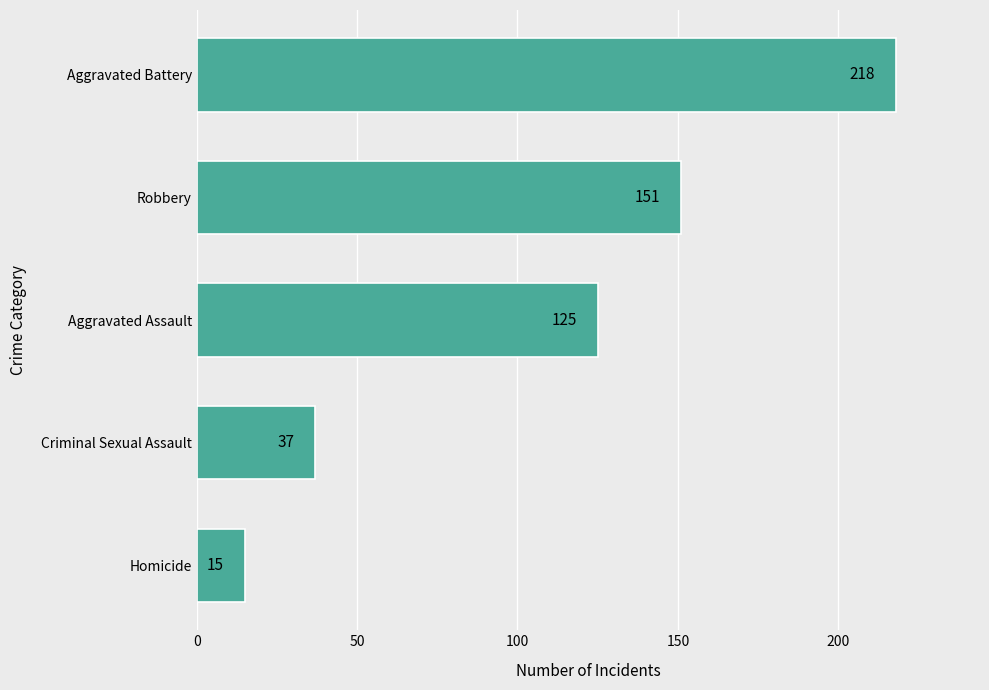

Are the bars horizontal?

Yes